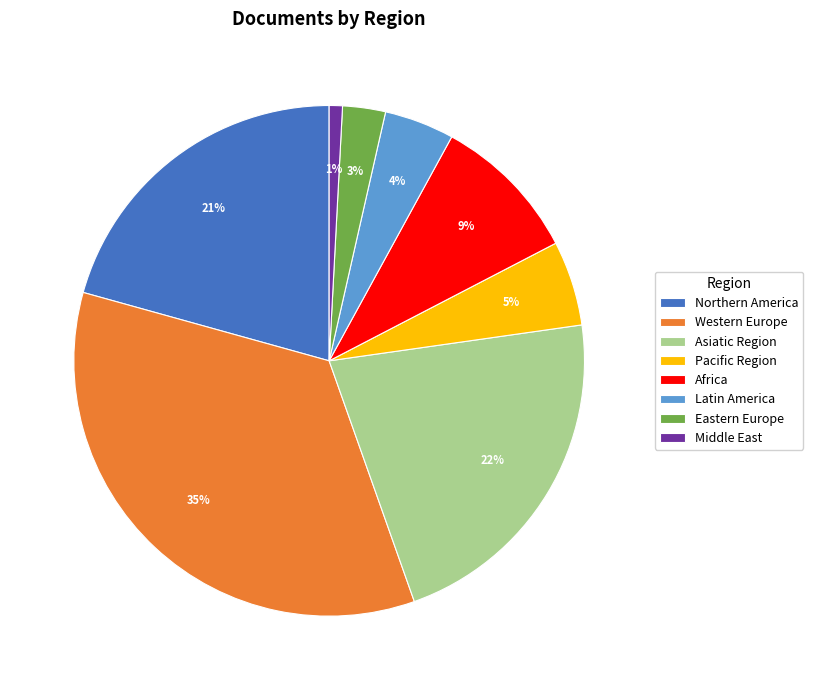

Is the sum of Asiatic Region and Western Europe greater than half?

Yes